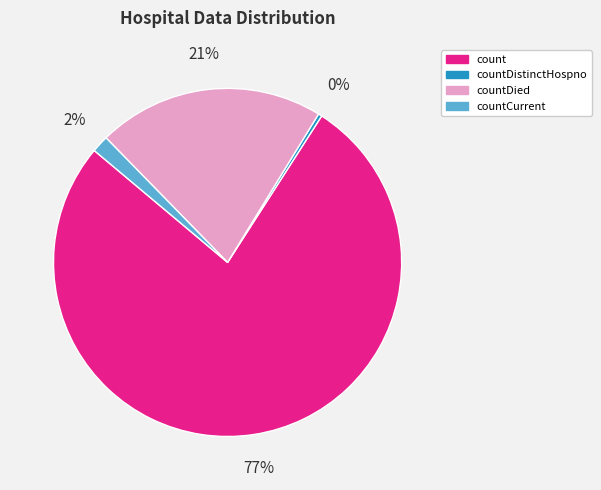

How many slices are in this pie chart?

4